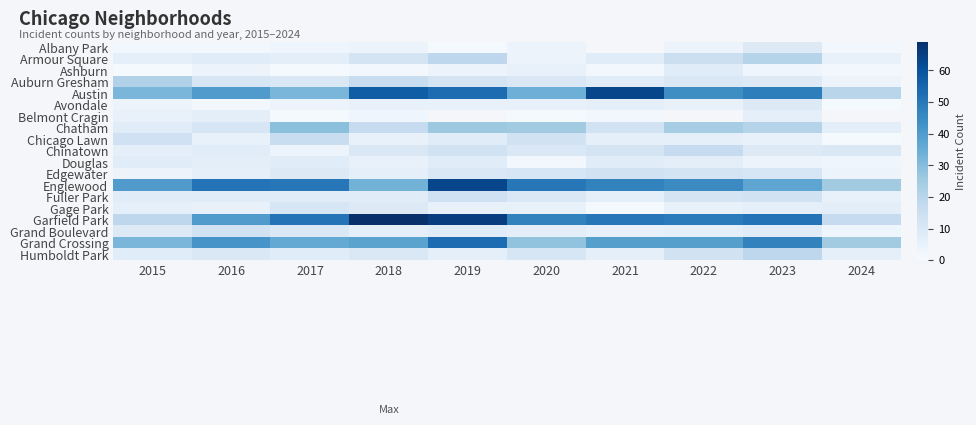

Rank the series at 2015 from highest to lowest value.

Englewood, Austin, Grand Crossing, Auburn Gresham, Garfield Park, Chicago Lawn, Grand Boulevard, Chatham, Douglas, Fuller Park, Humboldt Park, Armour Square, Chinatown, Gage Park, Belmont Cragin, Avondale, Edgewater, Albany Park, Ashburn